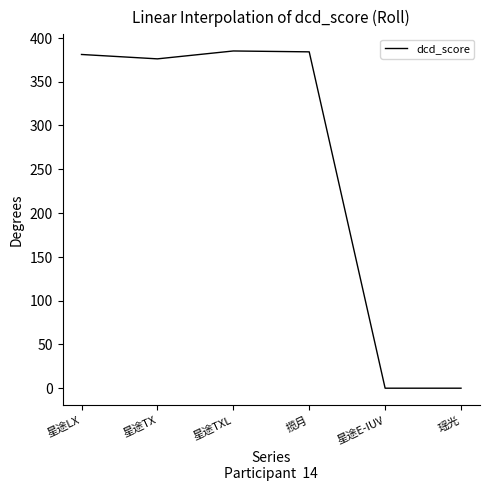

How many lines are shown in the chart?

1